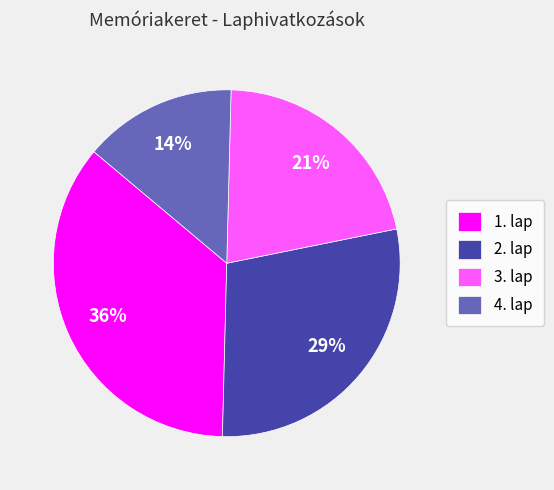

Which has a higher value, 2. lap or 1. lap?

1. lap